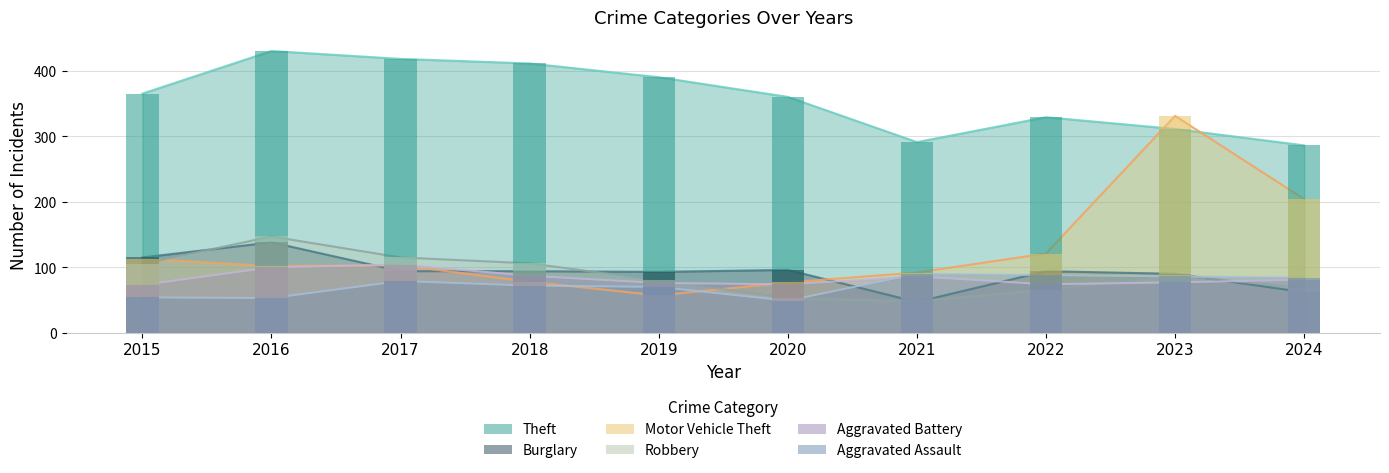

Reading right to left, extract all data points from this chart.

Theft: 286	311	329	291	360	390	411	418	430	365
Burglary: 62	90	94	47	96	93	94	94	138	115
Motor Vehicle Theft: 204	331	121	92	77	57	78	103	102	113
Robbery: 68	88	66	48	53	80	106	115	147	105
Aggravated Battery: 81	77	74	86	74	76	87	104	100	73
Aggravated Assault: 84	86	88	90	49	70	72	79	53	54